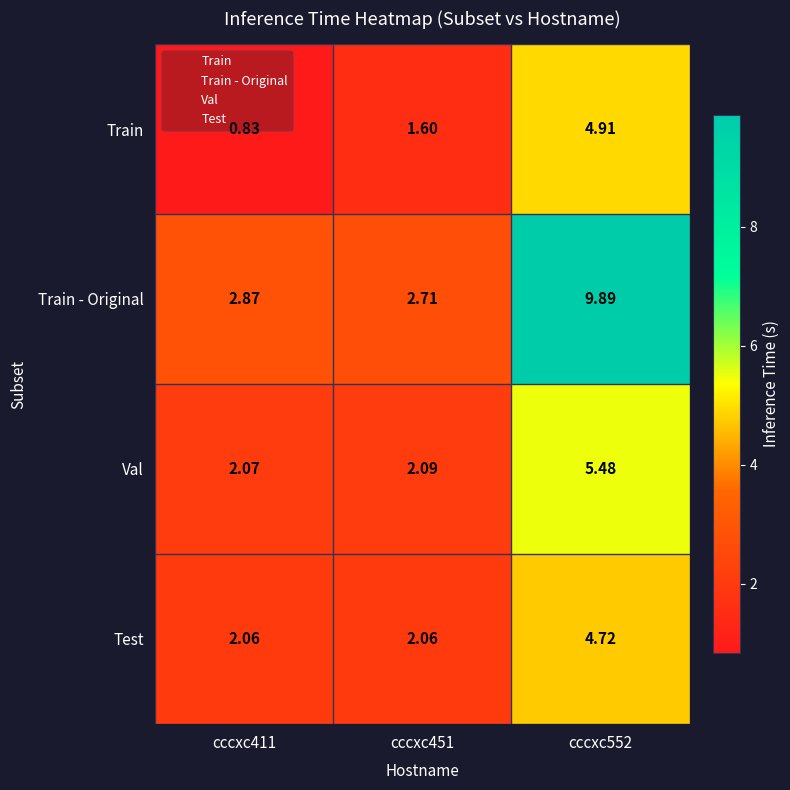

Between cccxc411 and cccxc451, which series saw the biggest shift?

Train